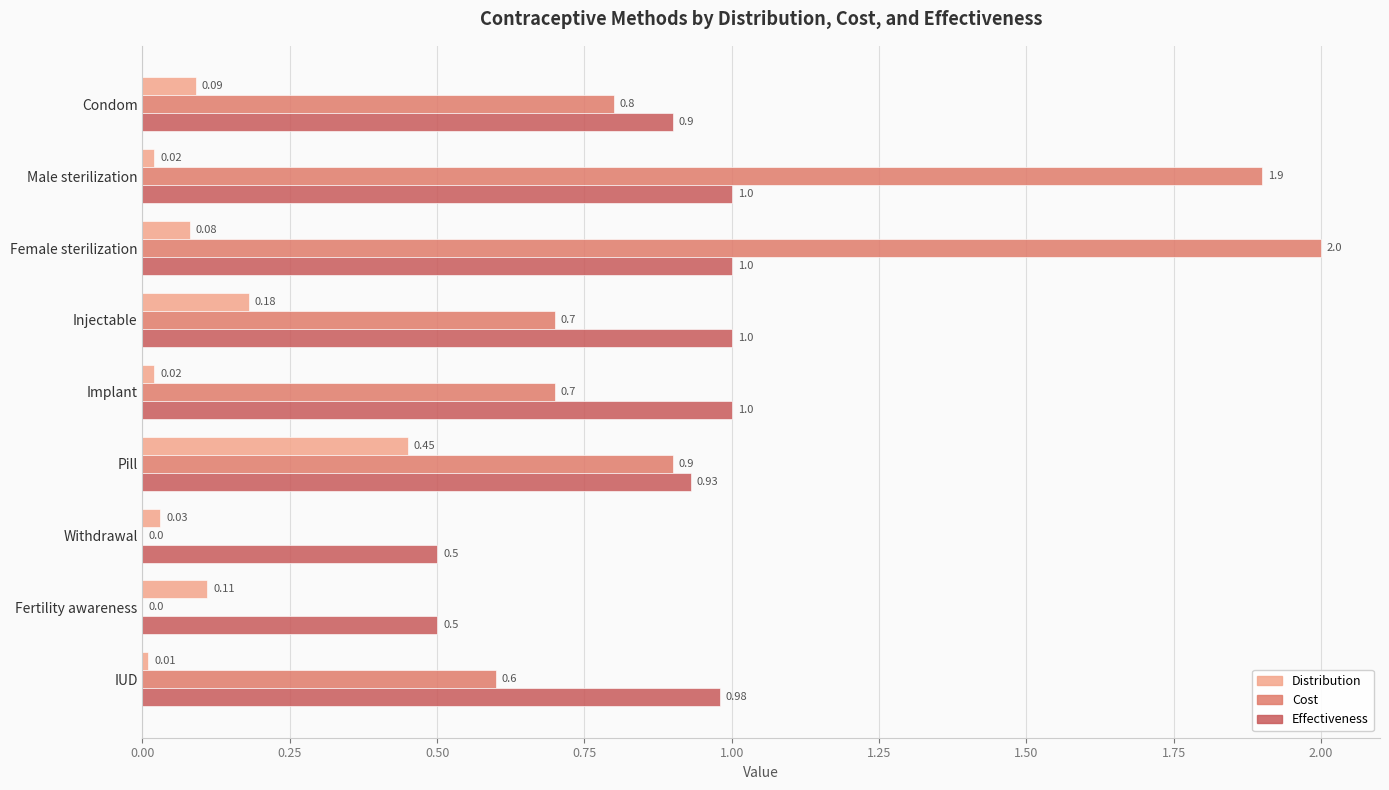

At which label is Cost closest to 1?

Pill